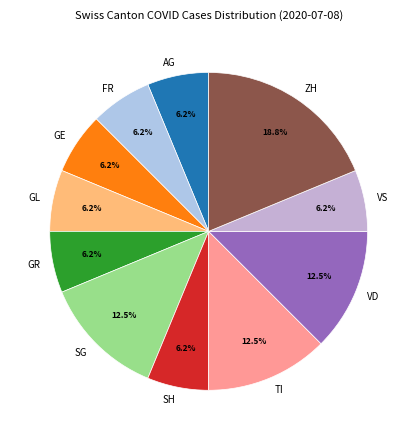

Do SH and AG together represent more than half of the pie?

No